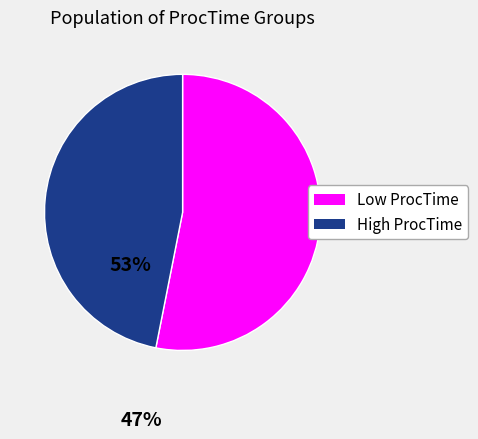

Is there a majority slice in this chart?

Yes